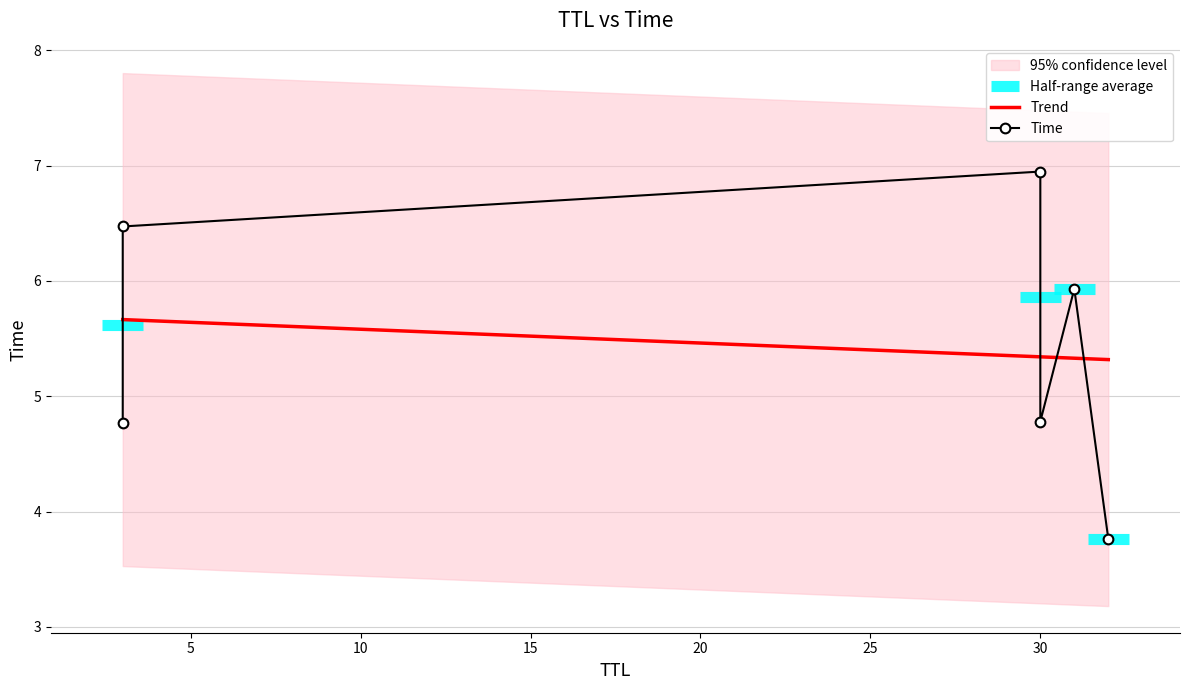

What is the maximum value shown in the chart?

6.9